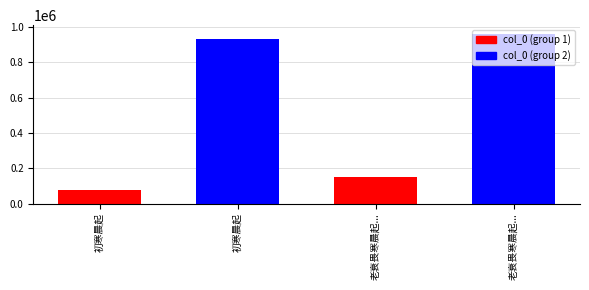

Approximately how many times larger is the value at 初寒晨起 compared to 老衰畏寒晨起婢辈炽炭红焰满室身心俱泰喜而?

6.2